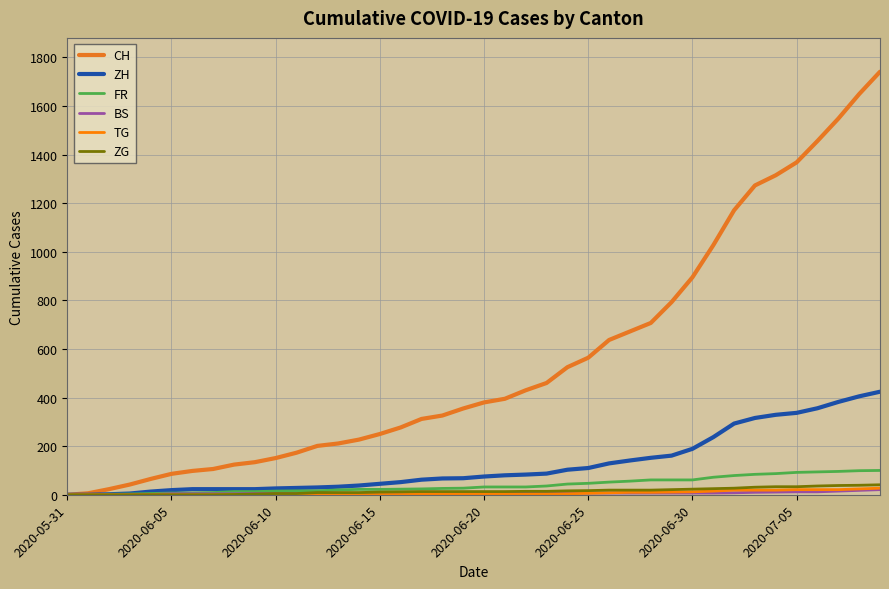

How many lines are shown in the chart?

6